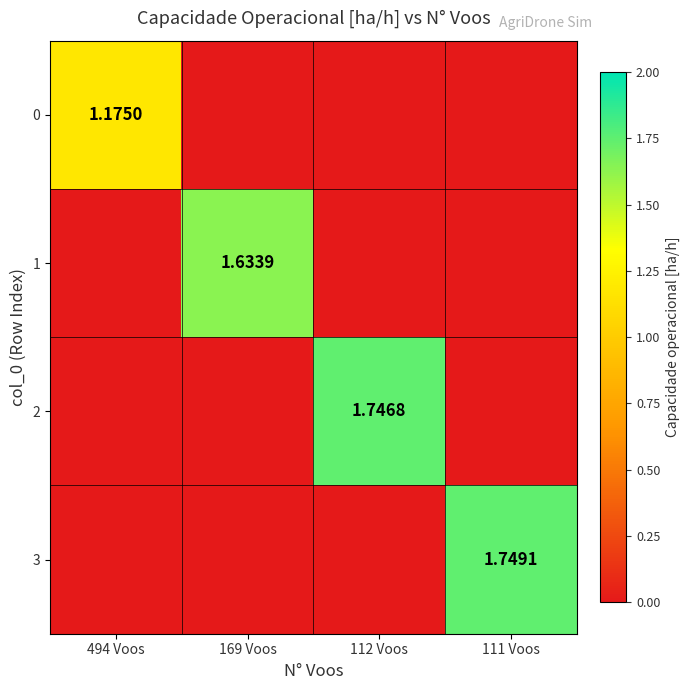

How many values in 1 are above zero?

1